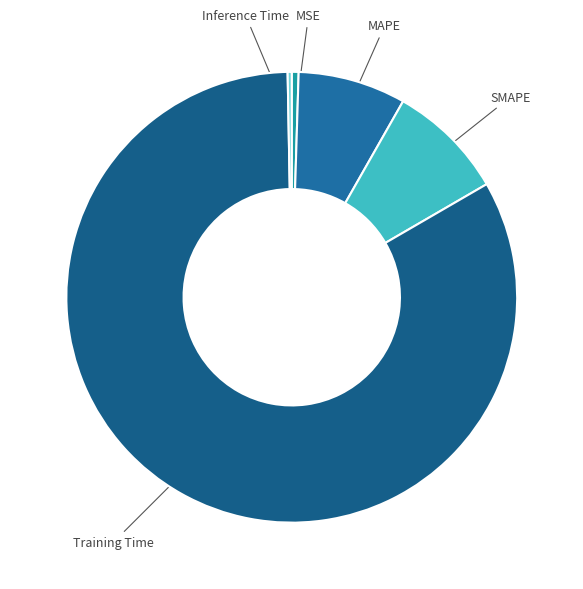

Is the sum of MSE and Training Time greater than half?

Yes